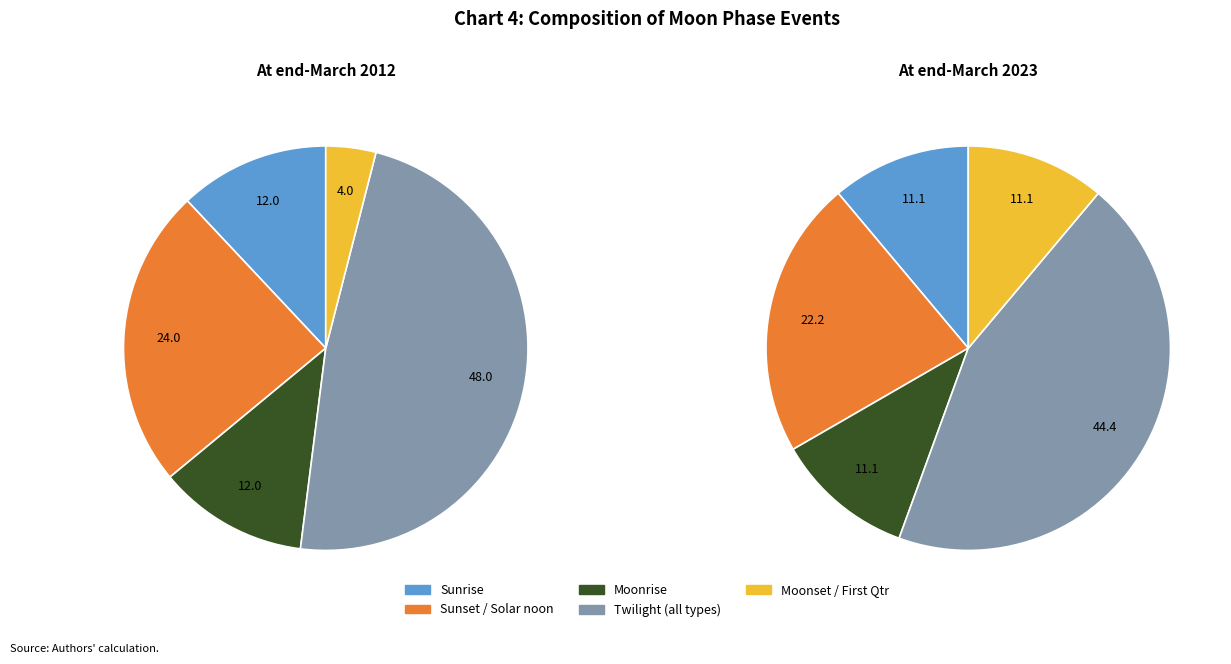

Approximately how many times larger is the value at Moonrise compared to Twi A?

0.3